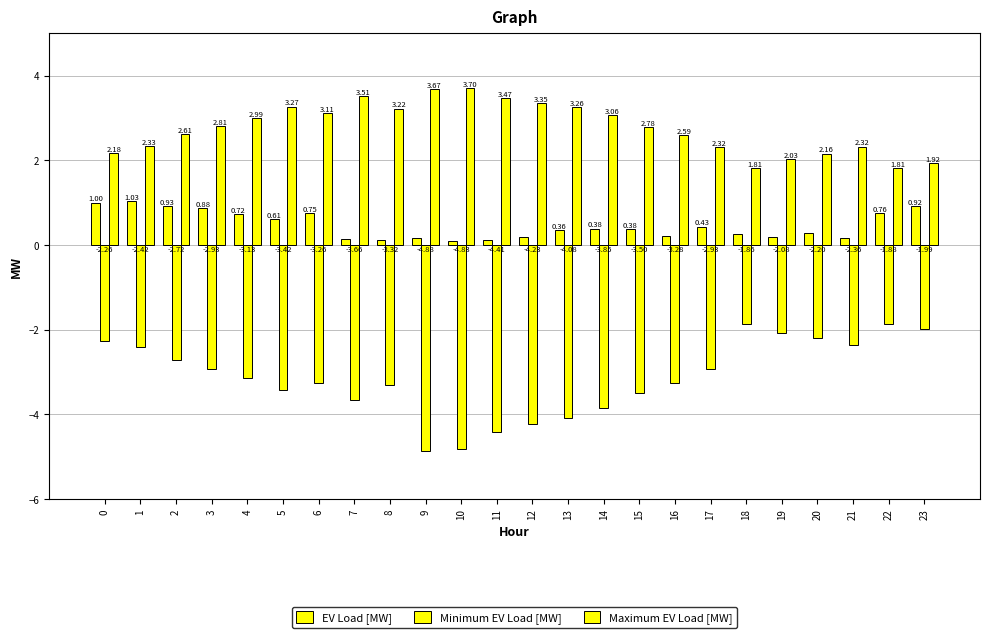

Which category has the lowest value in the Maximum EV Load [MW] series?

22